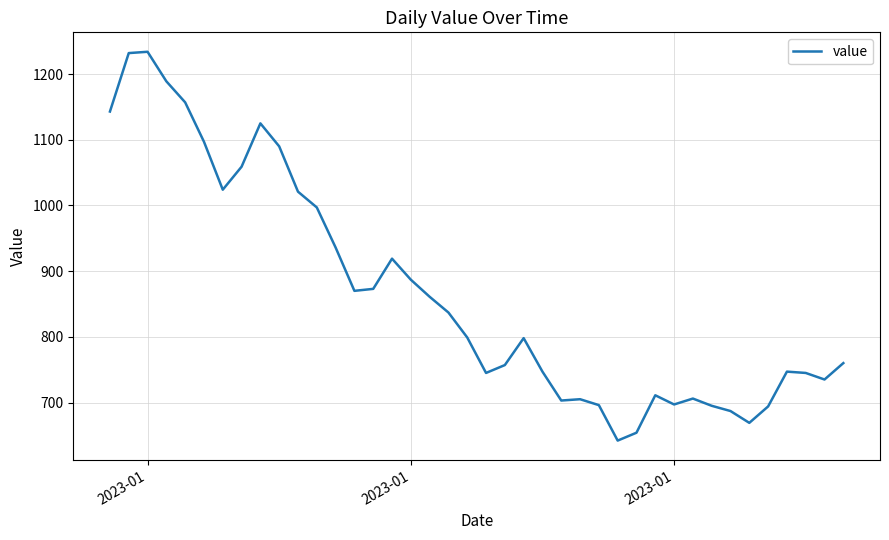

What is the greatest value displayed?

1234